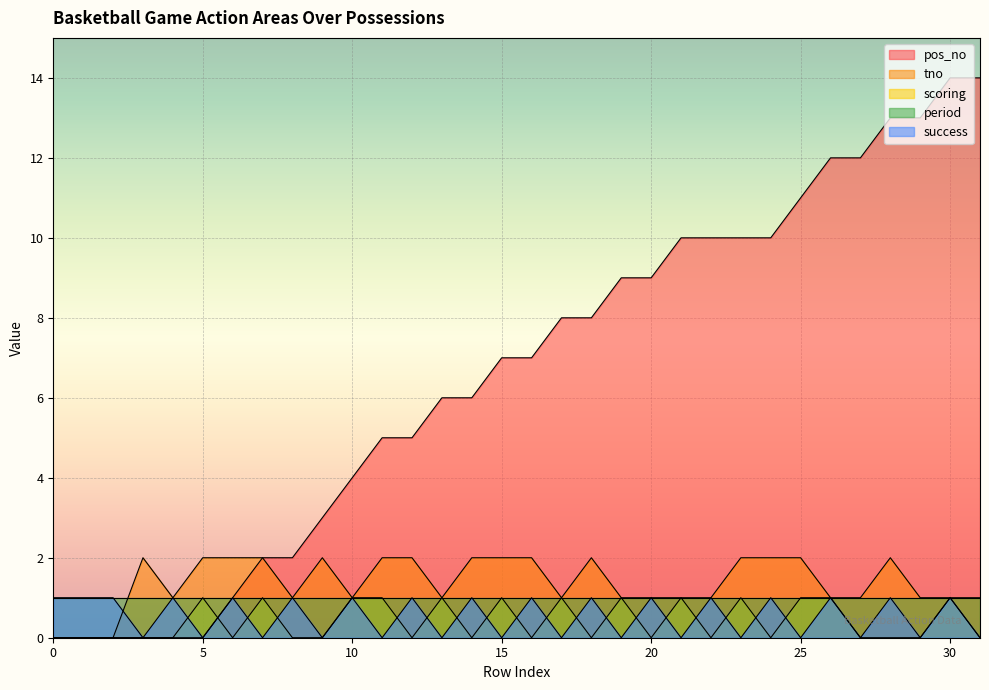

True or false: tno and scoring intersect in this chart.

False